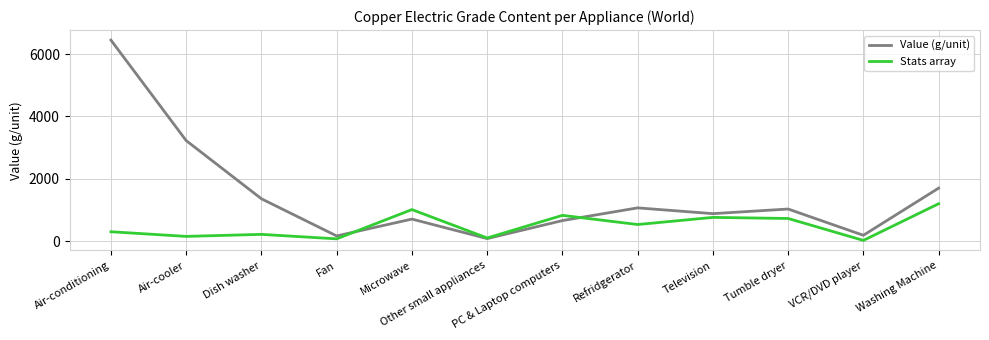

What is the total value across all series at PC & Laptop computers?

1482.5